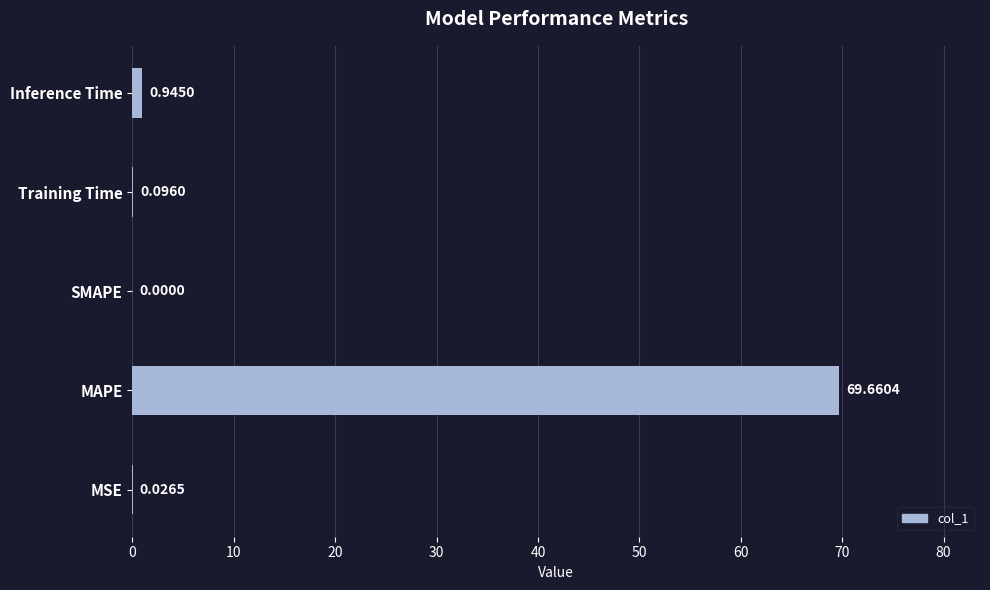

What is the sum of all values?

70.7